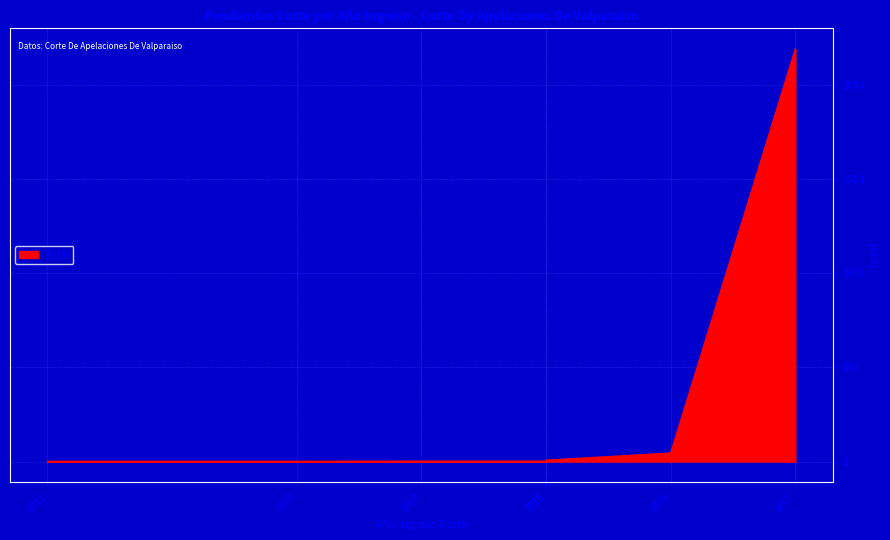

What is the value of the 5th point from the left?

2